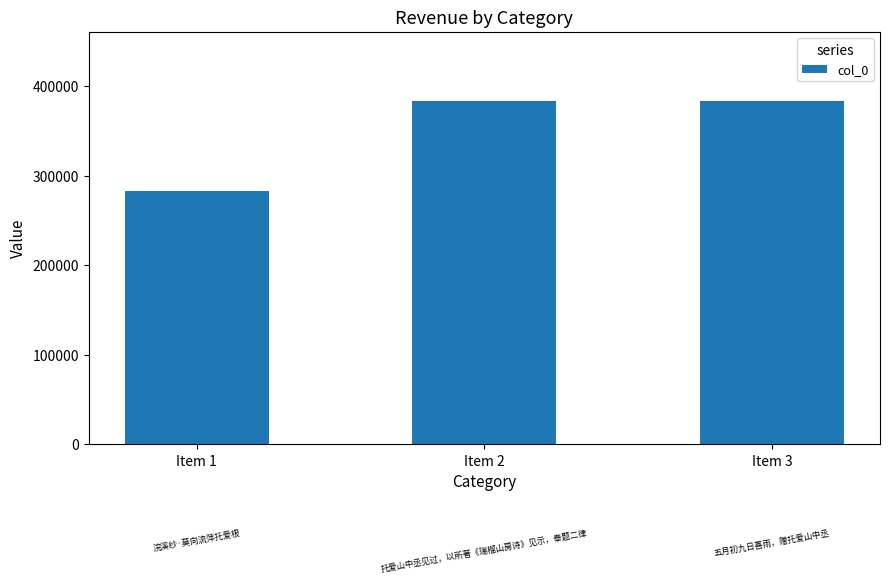

What is the difference between the values at Item 3 and Item 1?

101475